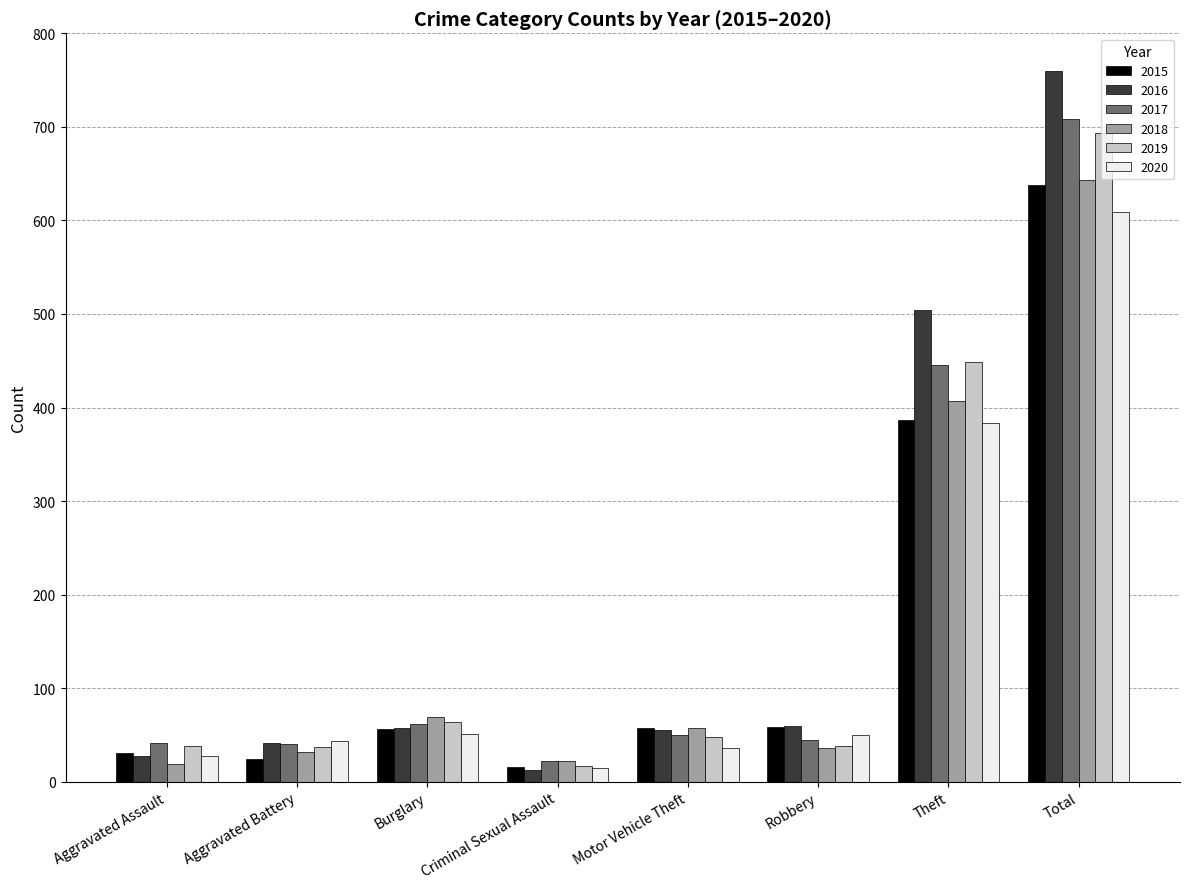

Where is 2019 nearest to the value 355?

Theft